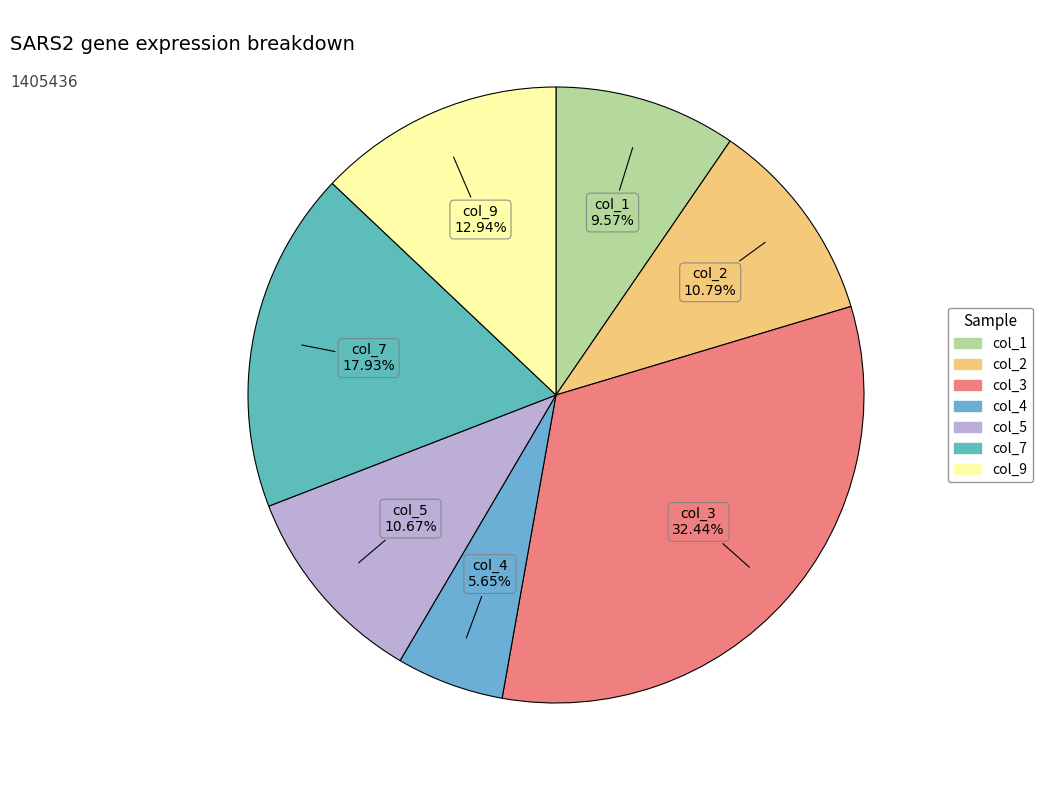

Count the number of slices in the pie.

7